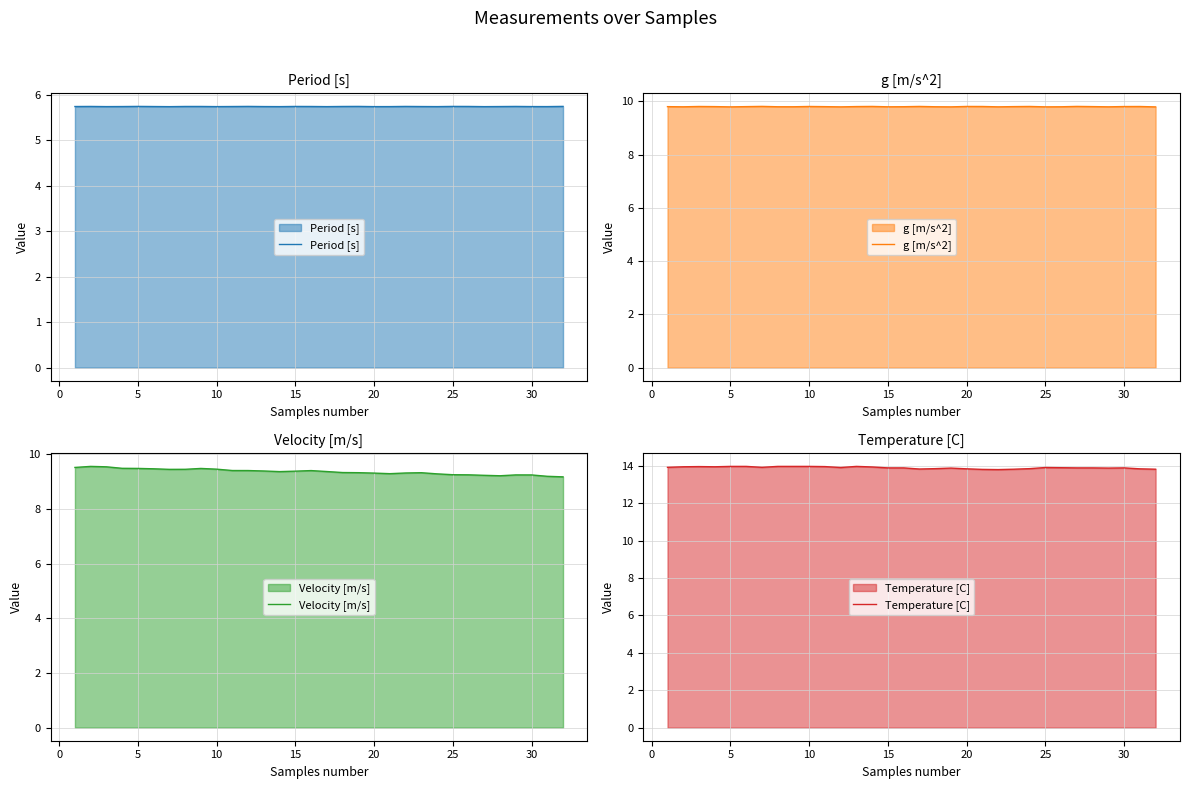

Which series has the widest spread of values?

Velocity [m/s]